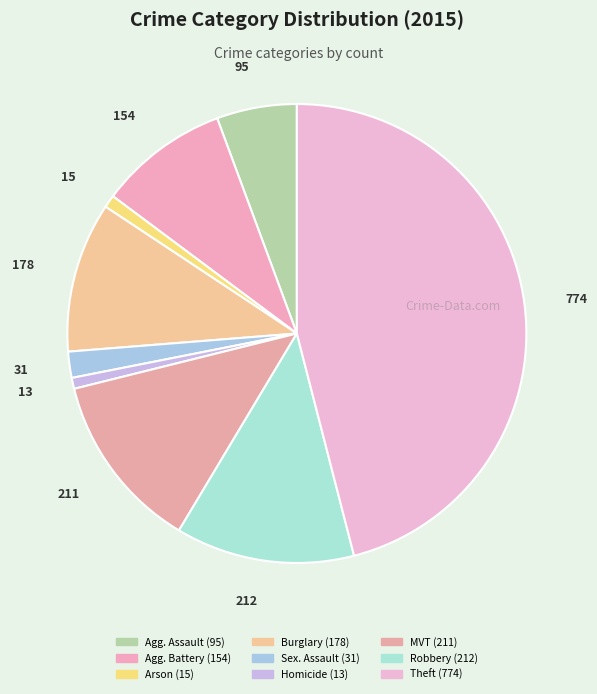

Rank the categories by value from highest to lowest.

Theft, Robbery, Motor Vehicle Theft, Burglary, Aggravated Battery, Aggravated Assault, Criminal Sexual Assault, Arson, Homicide